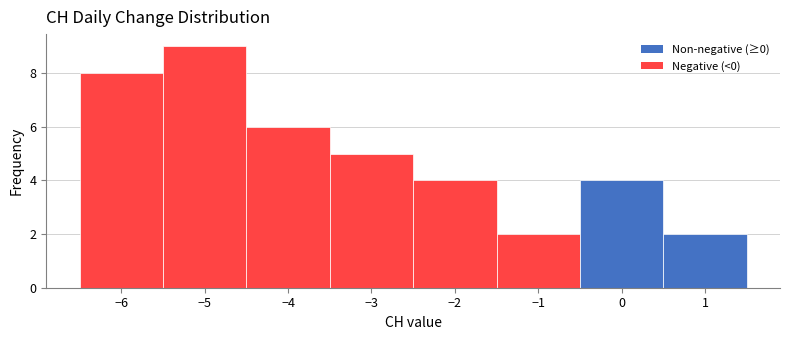

Reading left to right, list every bar in this chart as the range it spans on the x-axis followed by its height. The values are not printed on the chart, so give them approximately, as read against the axis.

-6.5 to -5.5: 8
-5.5 to -4.5: 9
-4.5 to -3.5: 6
-3.5 to -2.5: 5
-2.5 to -1.5: 4
-1.5 to -0.5: 2
-0.5 to 0.5: 4
0.5 to 1.5: 2